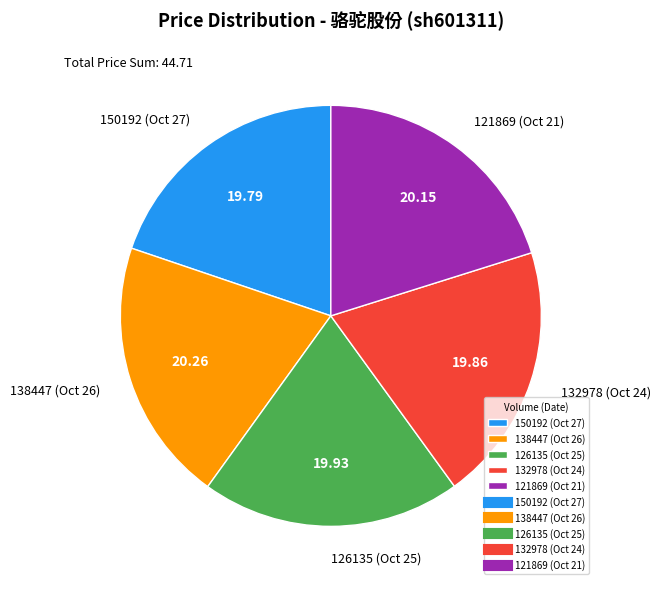

Is the sum of 121869 and 150192 greater than half?

No